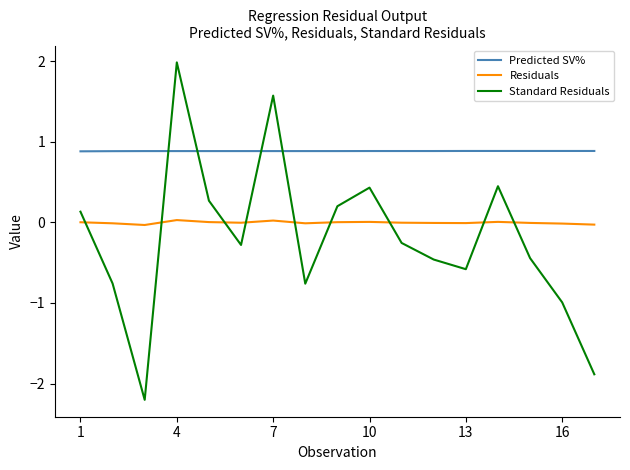

True or false: Standard Residuals and Residuals cross at least once.

True